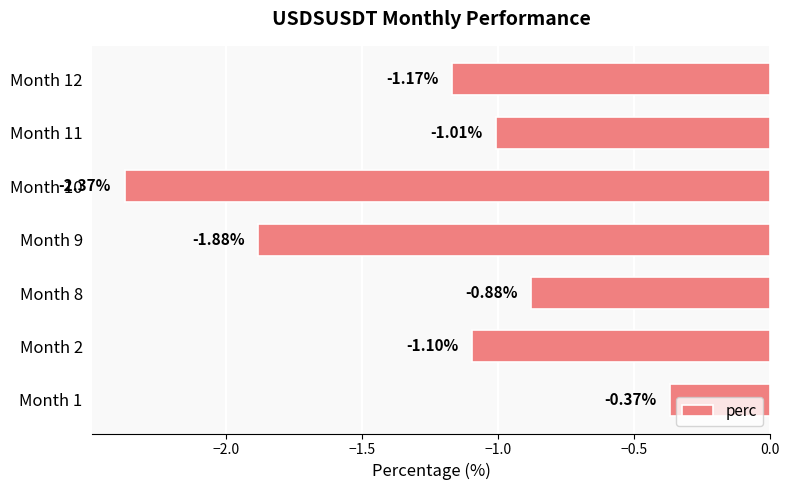

What is the average value?

-1.3